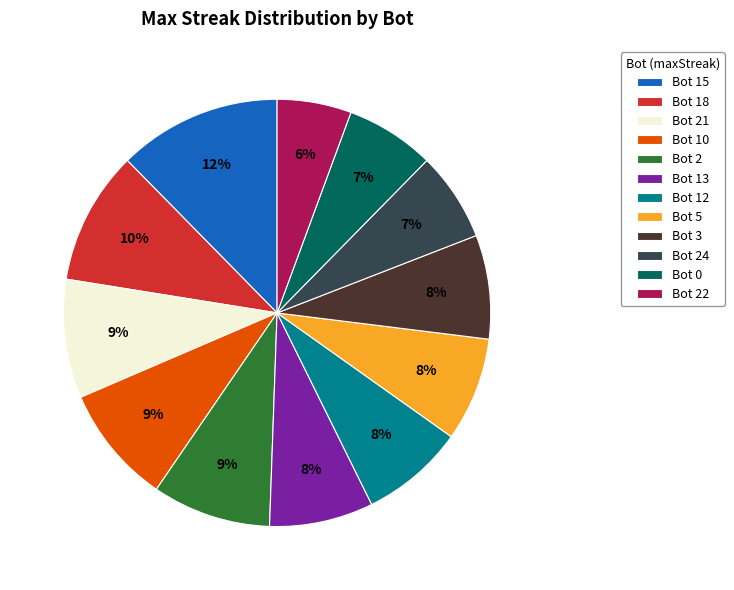

Which category has the smallest portion of the pie?

Bot 22